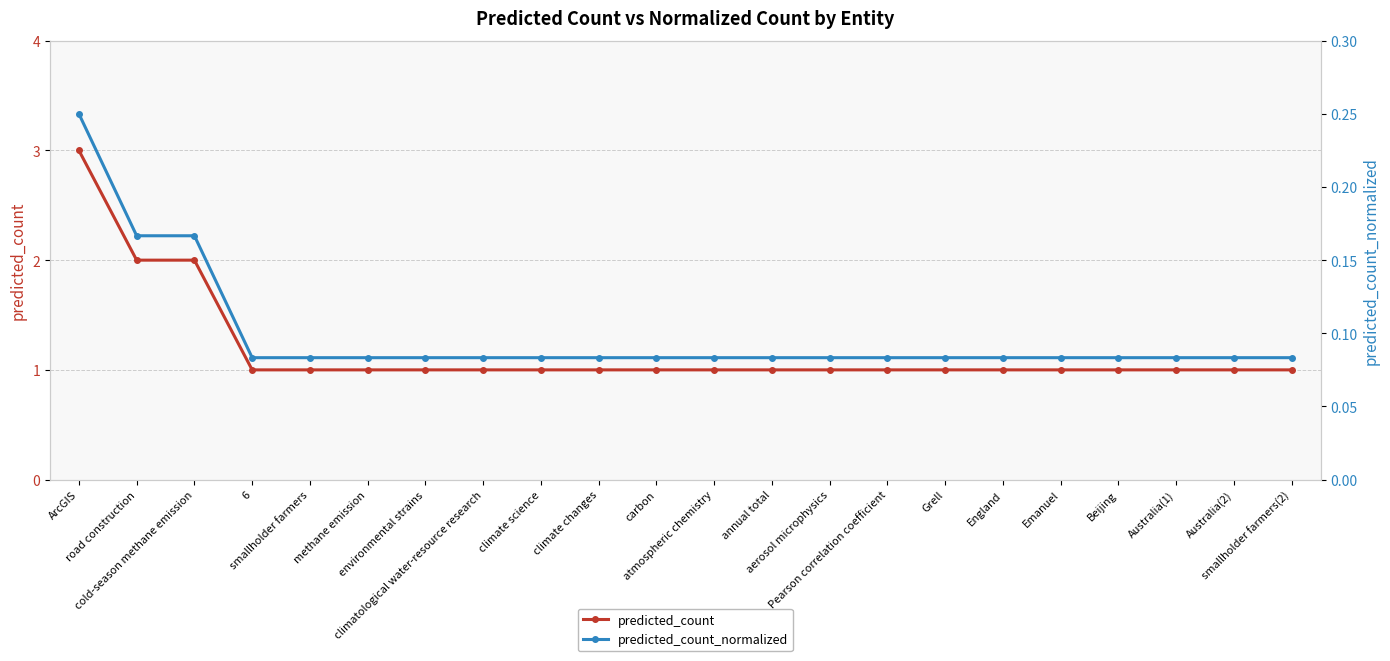

True or false: predicted_count and predicted_count_normalized intersect in this chart.

False